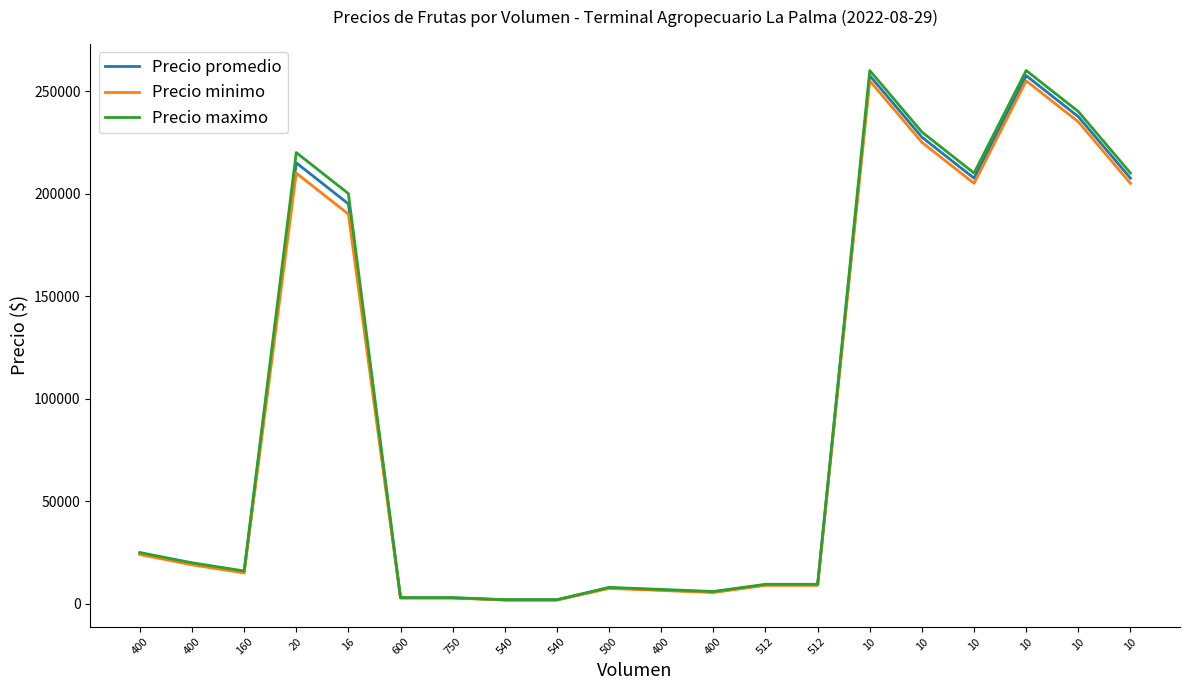

At which category does Precio maximo reach its first local peak?

20